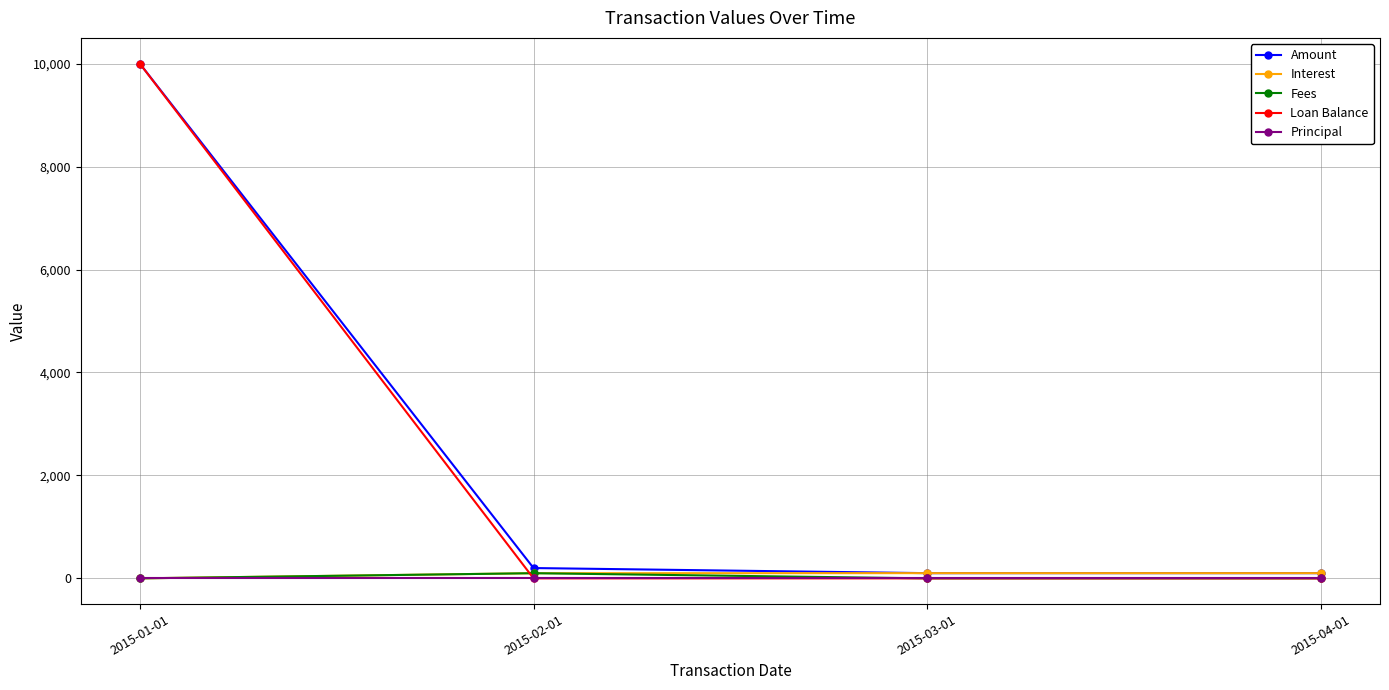

The value of Loan Balance at 2015-02-01 is -4444.6. True or false?

False